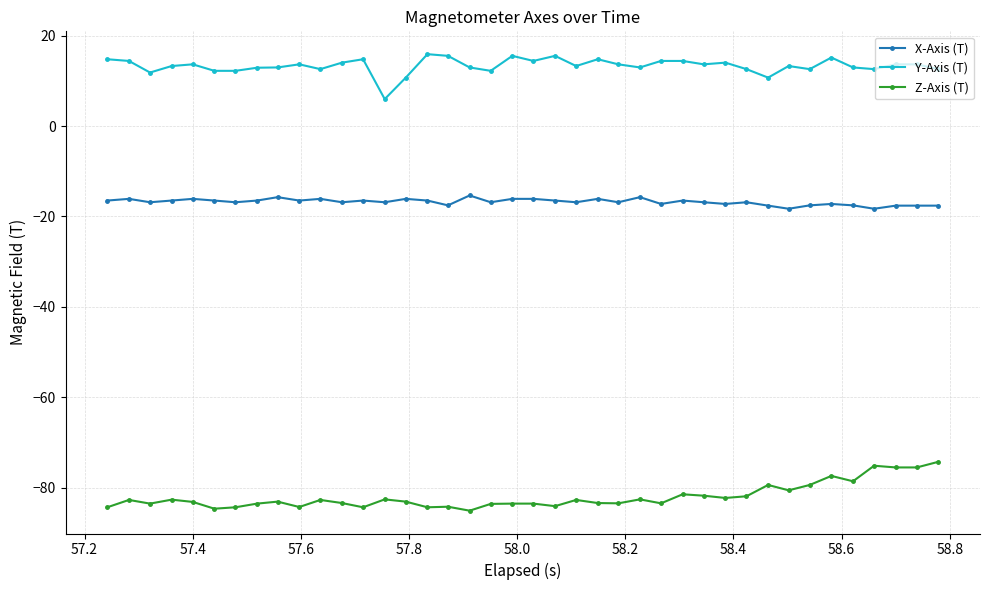

Is this an area chart (filled region under the line)?

No